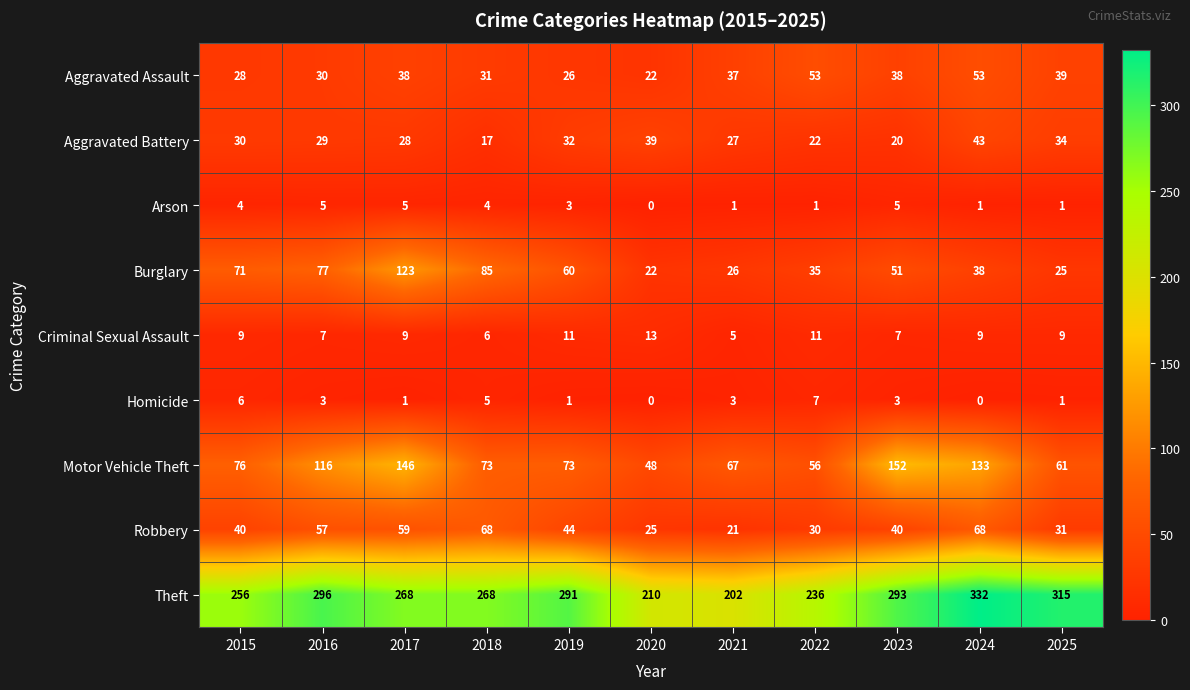

Count the number of data series in this chart.

9